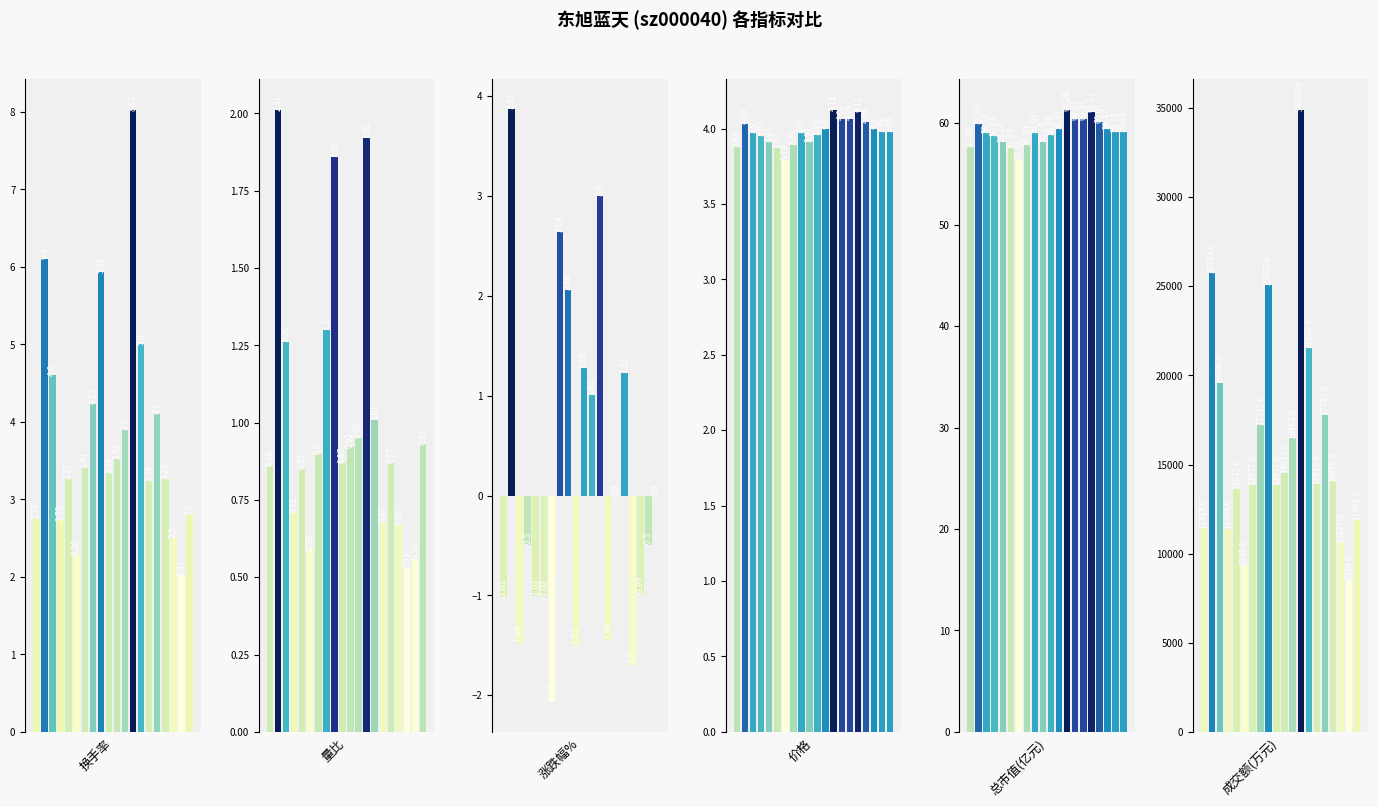

Which has a higher value, 1 or 11?

1